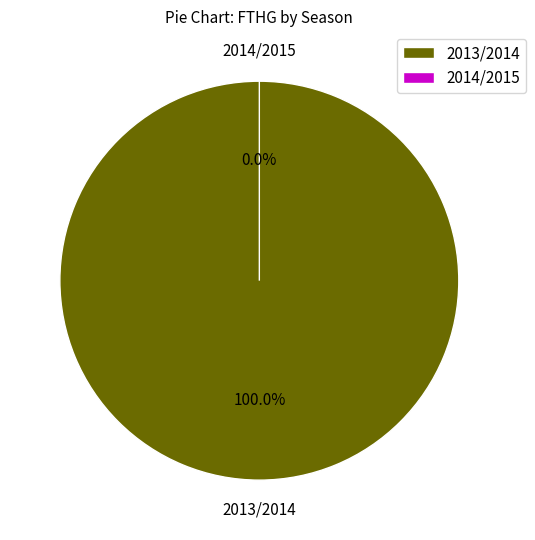

Which slice is the smallest?

2014/2015